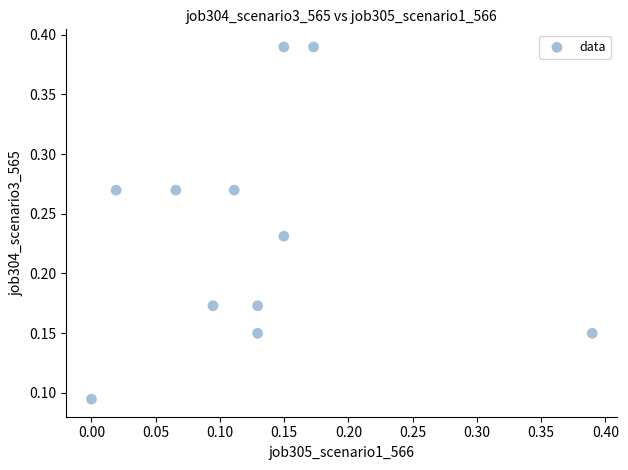

How many data points are displayed?

11